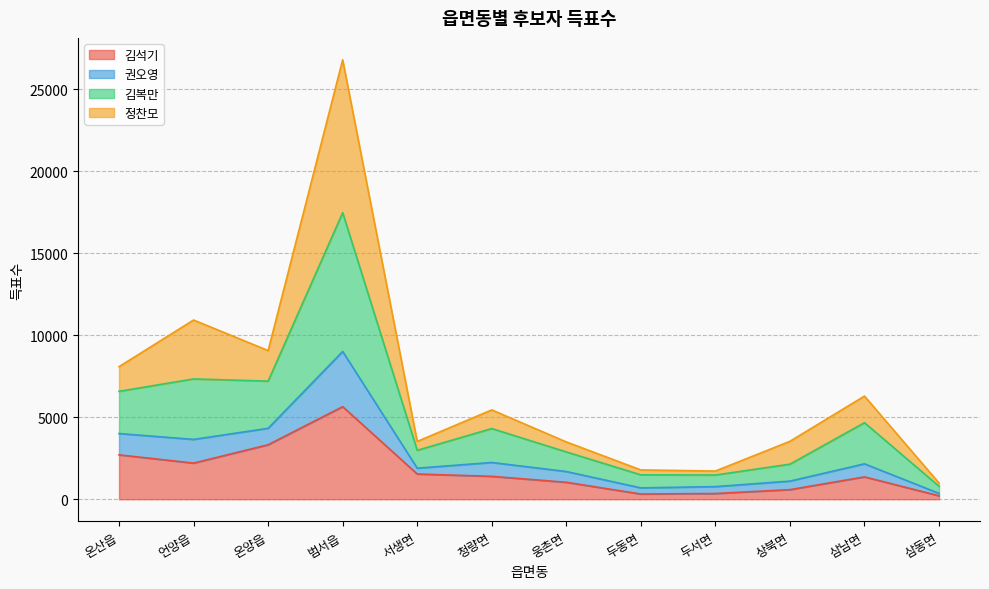

The 김석기 series shows 2295 at 삼남면. True or false?

False